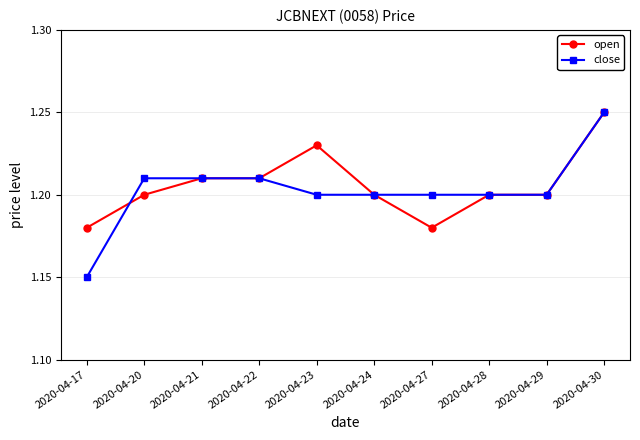

Which category has the highest value in the close series?

2020-04-30